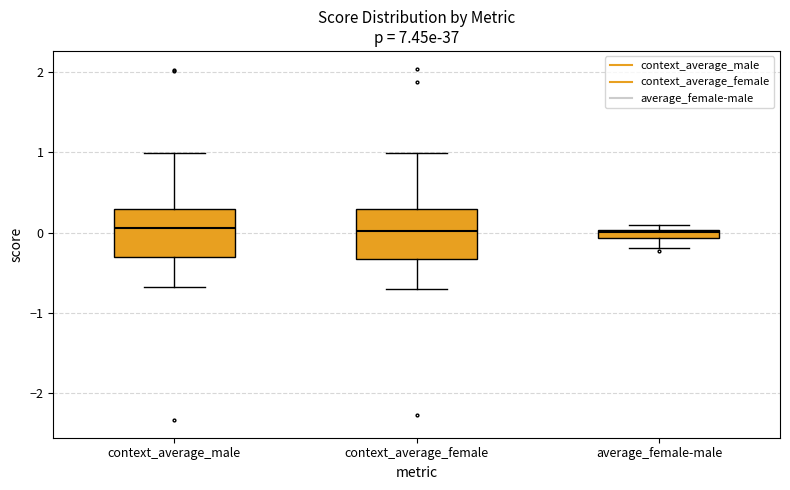

Where is the lower edge of the box for average_female-male on the y-axis? The values are not printed on the chart, so give them approximately, as read against the axis.

-0.1